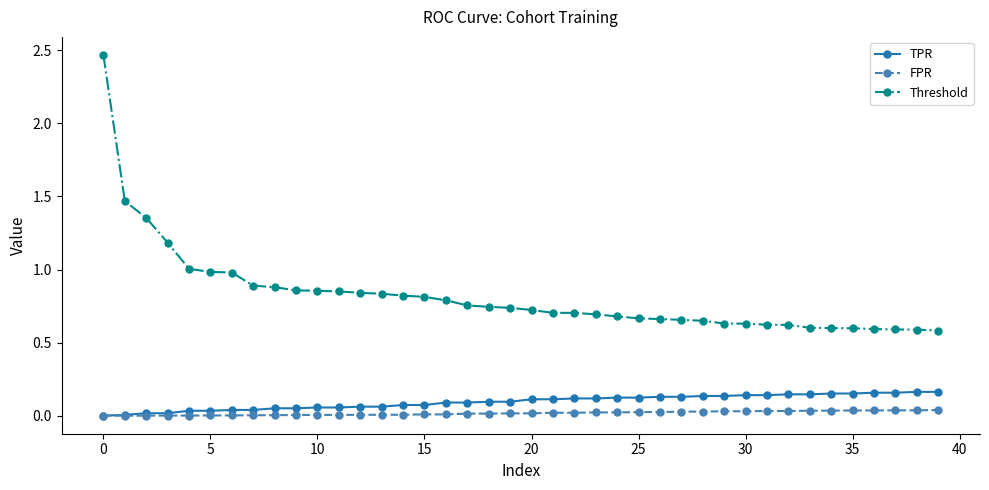

Which series has the largest total across all categories?

Threshold